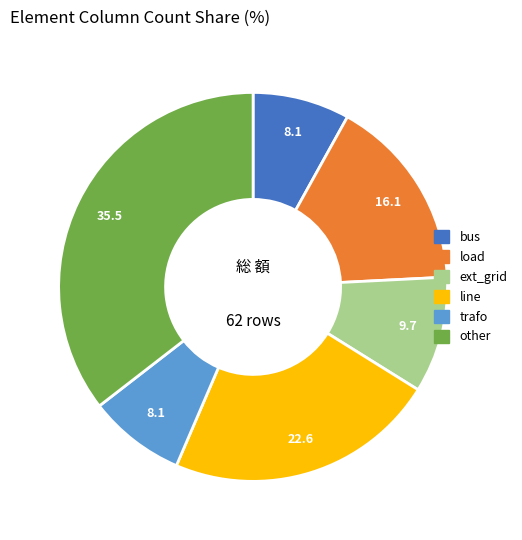

Do other and line together represent more than half of the pie?

Yes